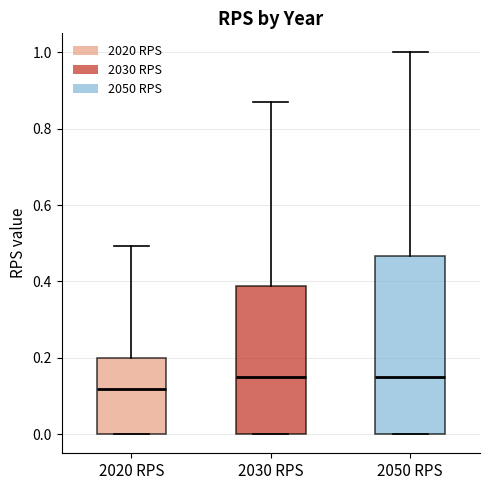

Reading left to right, transcribe this box plot: for each box, give where its median line is, the range the box spans, and where its two whiskers end, as read against the y-axis. The values are not printed on the chart, so give them approximately, as read against the axis.

2020 RPS: median 0.12, box 0.00 to 0.20, whiskers 0.00 to 0.50
2030 RPS: median 0.16, box 0.00 to 0.38, whiskers 0.00 to 0.88
2050 RPS: median 0.16, box 0.00 to 0.46, whiskers 0.00 to 1.00